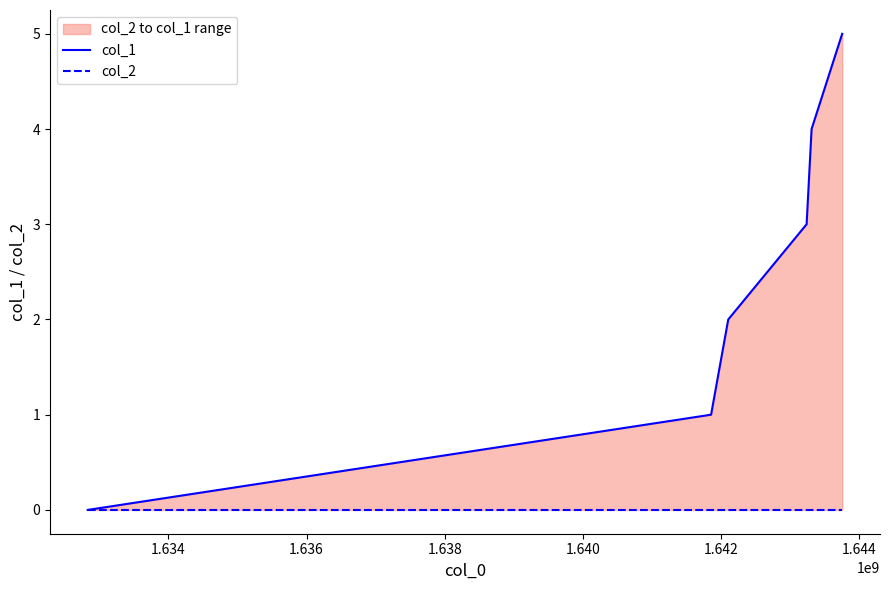

Reading left to right, what are all the values shown in this chart?

col_1: 0	1	2	3	4	5
col_2: 0	0	0	0	0	0